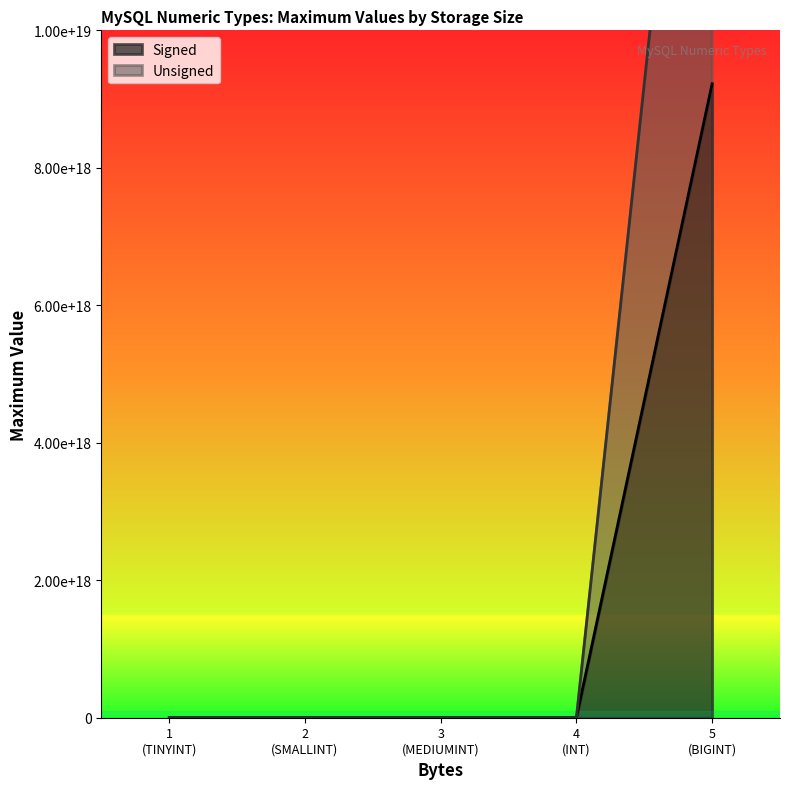

True or false: the data has more than 1 interior local peaks.

False